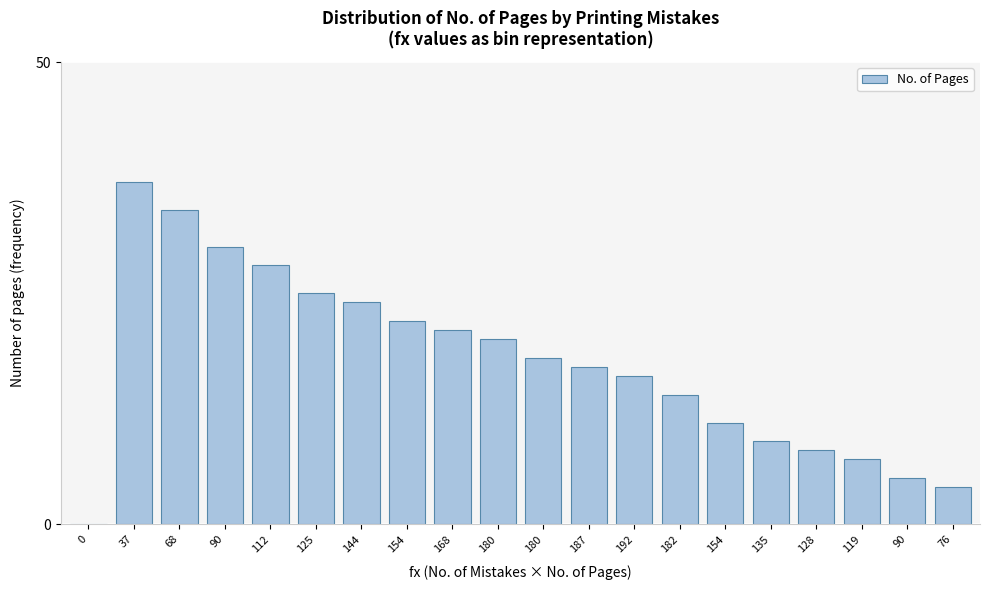

How many data points does each series have?

20